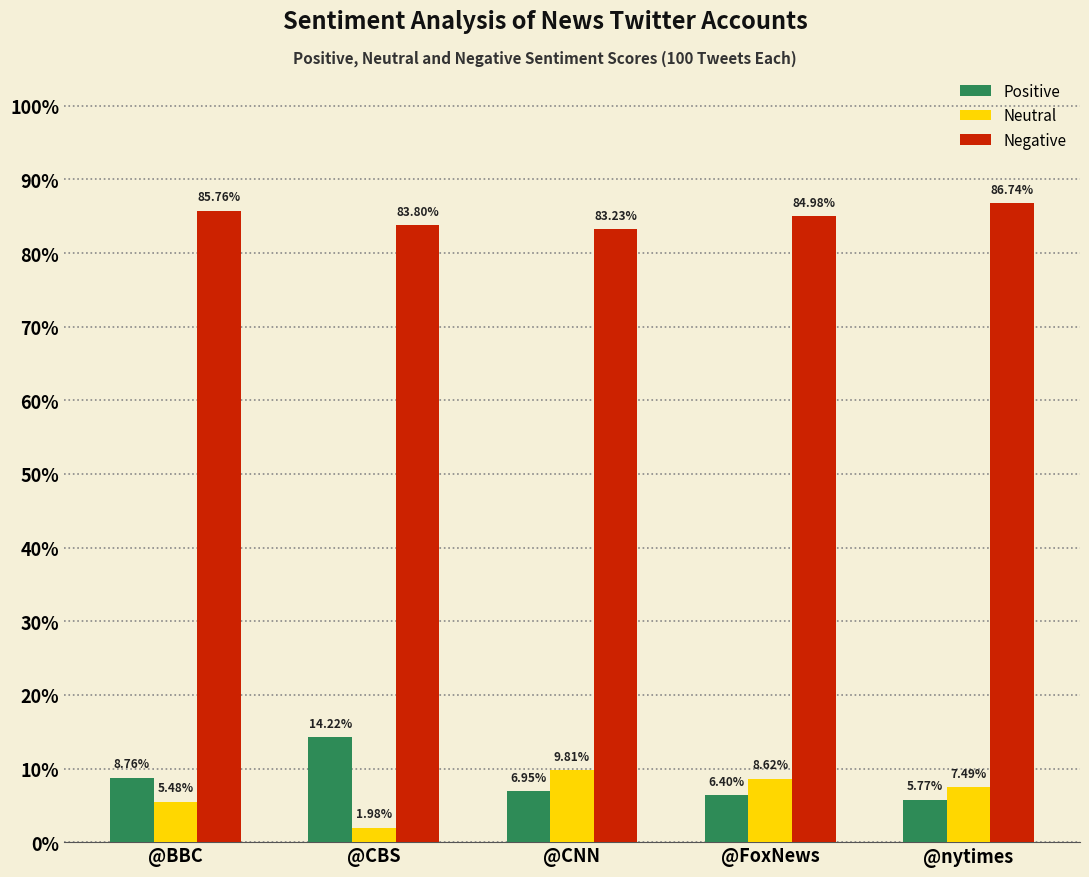

Is it true that Neutral equals 0.1 at @CNN?

True